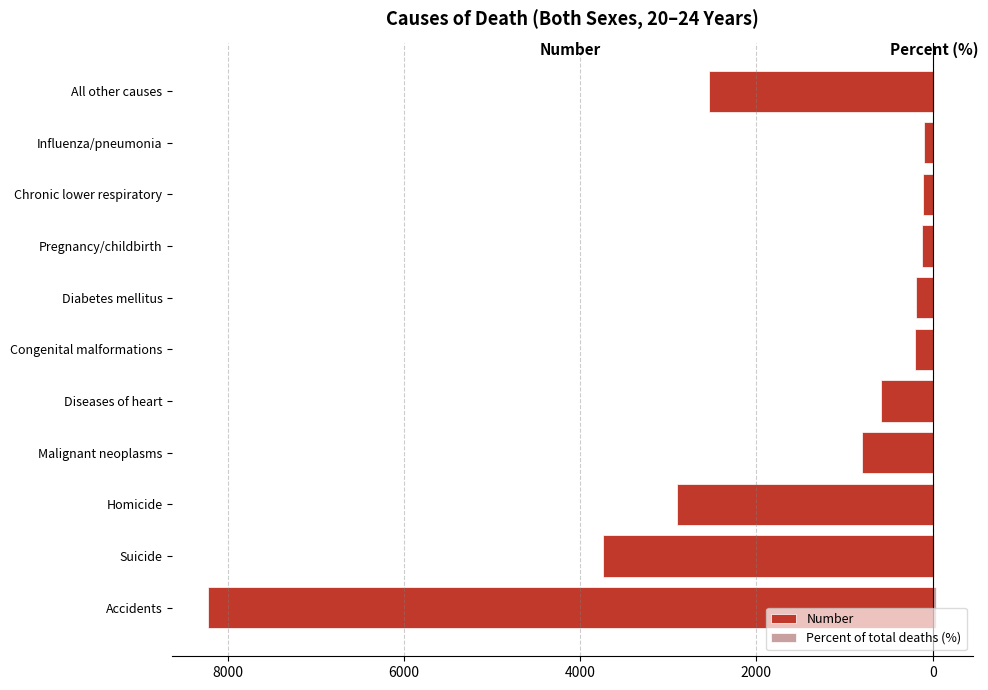

At All other causes, list the series in order from smallest to largest.

Number, Percent of total deaths (%)